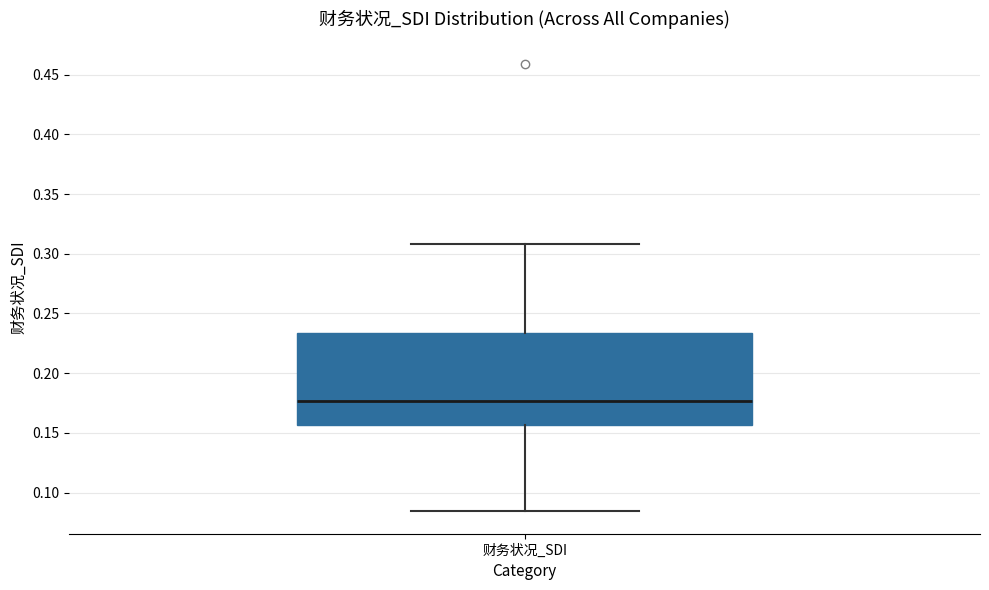

Read this box plot against the y-axis: the position of the median line, the range covered by the box, and the ends of both whiskers. The values are not printed on the chart, so give them approximately, as read against the axis.

median 0.175, box 0.155 to 0.235, whiskers 0.085 to 0.310